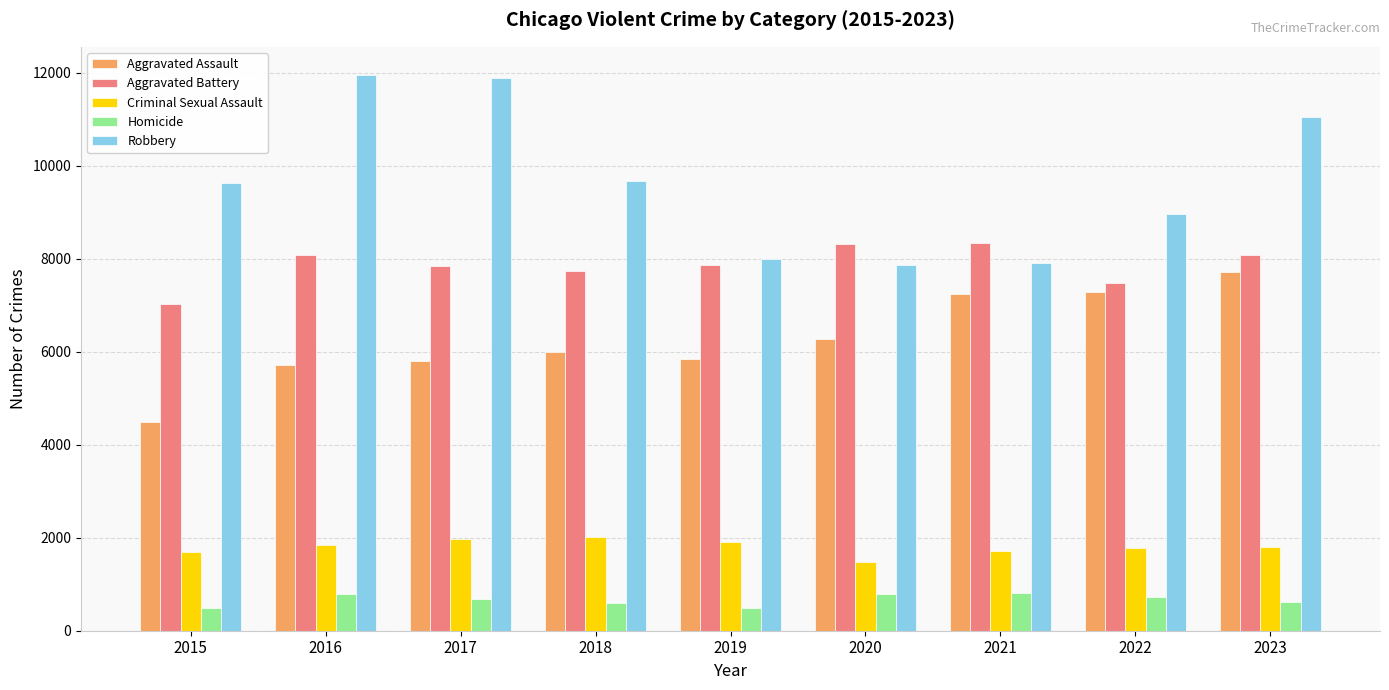

What is the sum of all Criminal Sexual Assault values?

16216